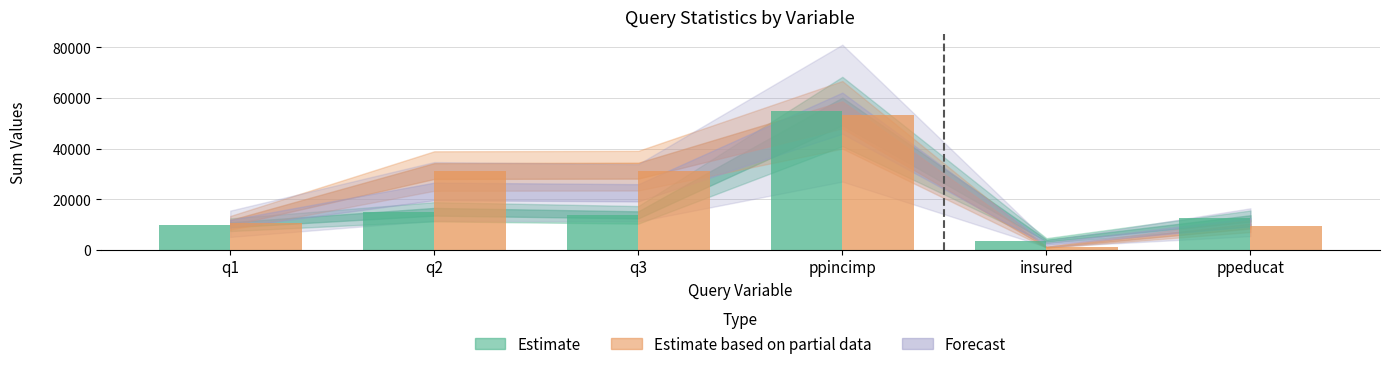

Count the number of categories in the chart.

6